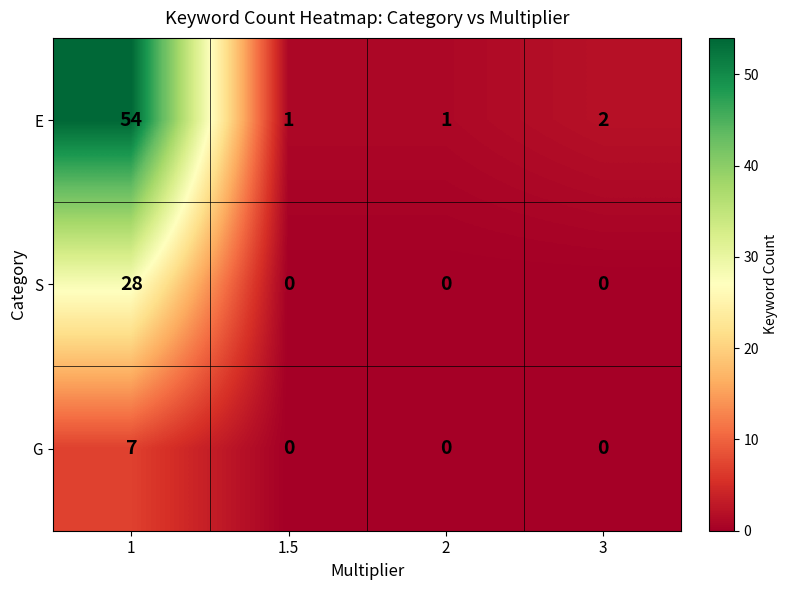

Which series has the largest total across all categories?

E